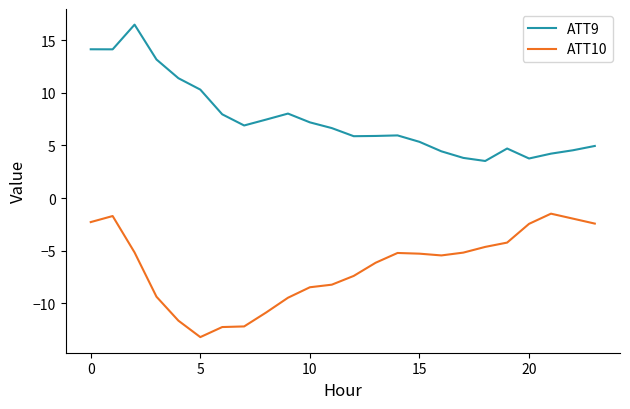

True or false: ATT10 and ATT9 cross at least once.

False